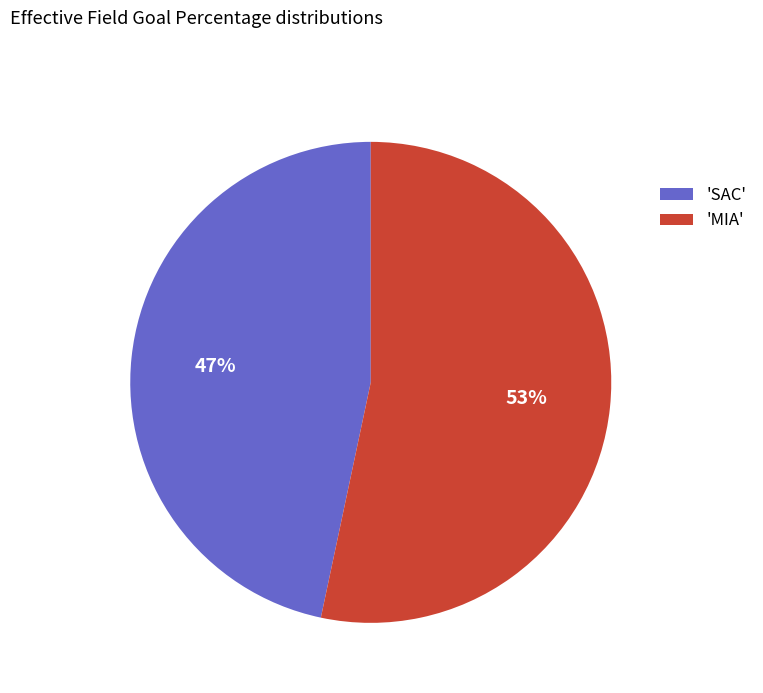

What is the smallest slice in the pie chart?

'SAC'